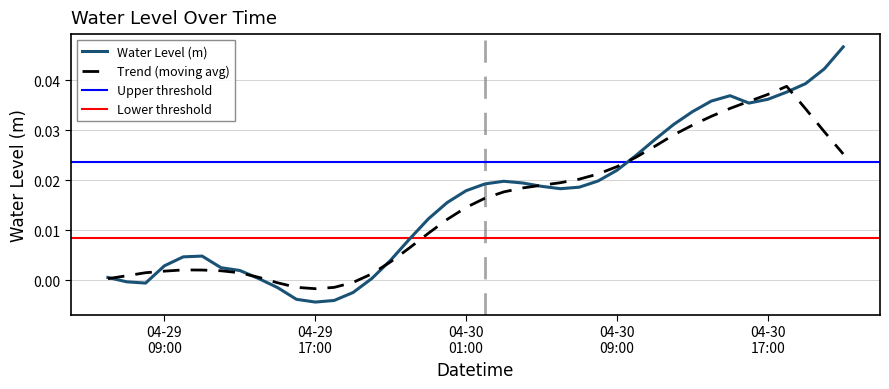

Is it true that the value at 04-30 01:00 is 0.0?

False